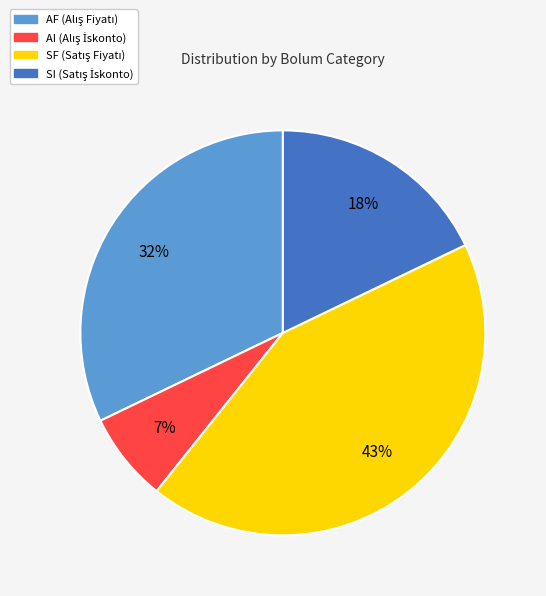

Rank the categories by value from highest to lowest.

SF, AF, SI, AI